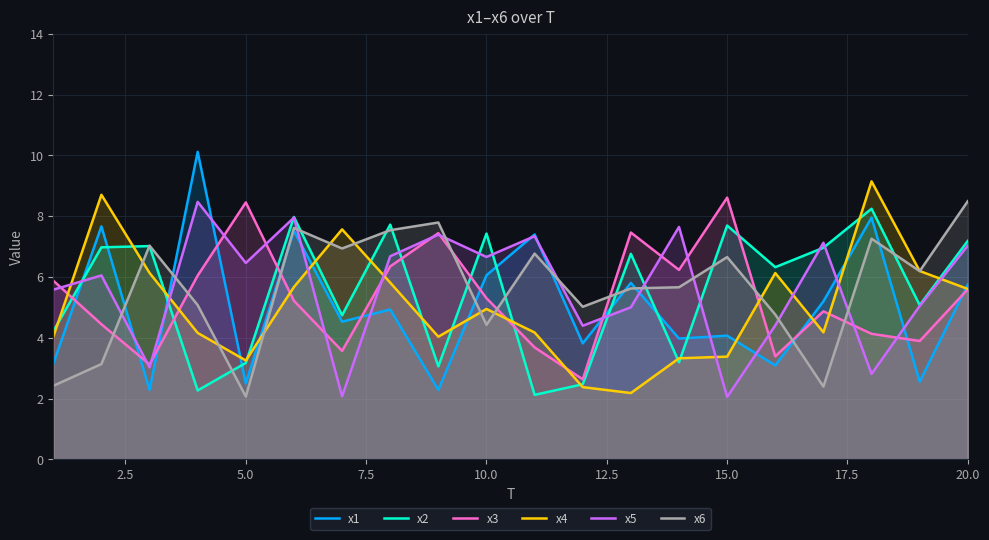

The x2 series shows 7.7 at 15.0. True or false?

True